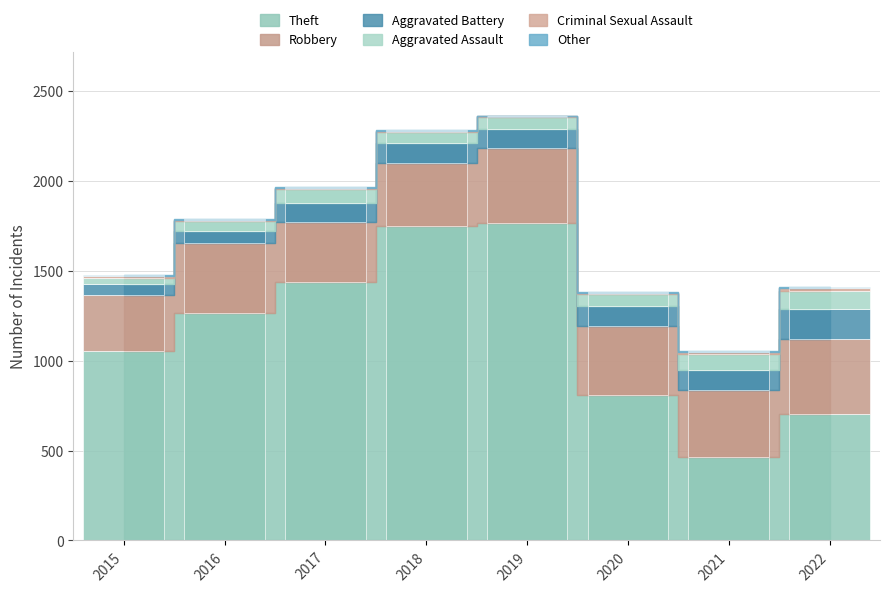

Reading right to left, what are all the values shown in this chart?

Theft: 704	465	807	1767	1748	1437	1268	1052
Robbery: 419	372	386	418	353	334	385	311
Aggravated Battery: 167	111	110	102	112	108	67	65
Aggravated Assault: 95	90	70	69	58	75	56	33
Criminal Sexual Assault: 18	10	2	4	8	5	7	10
Other: 9	8	5	3	3	5	4	4